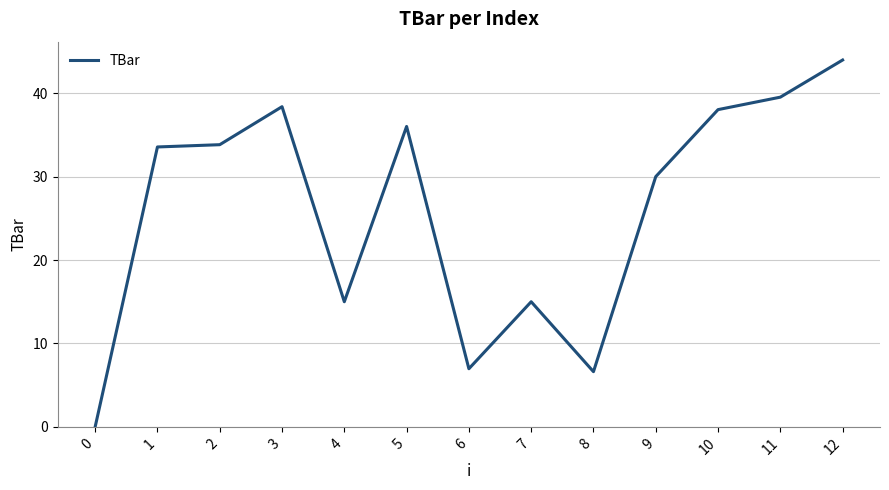

What is the difference between the values at 7 and 0?

15.0